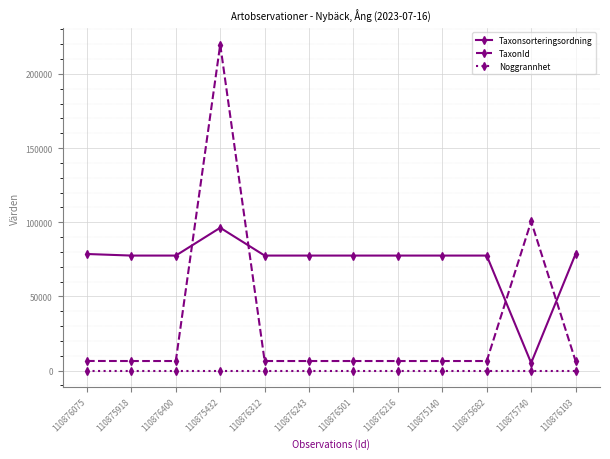

At which label is TaxonId closest to 113107?

110875740